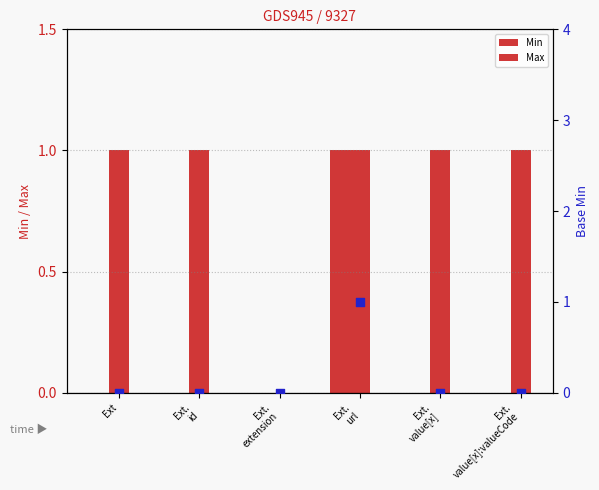

Is the value of Base Min at Ext.
url greater than the value of Max at Ext.
extension?

Yes